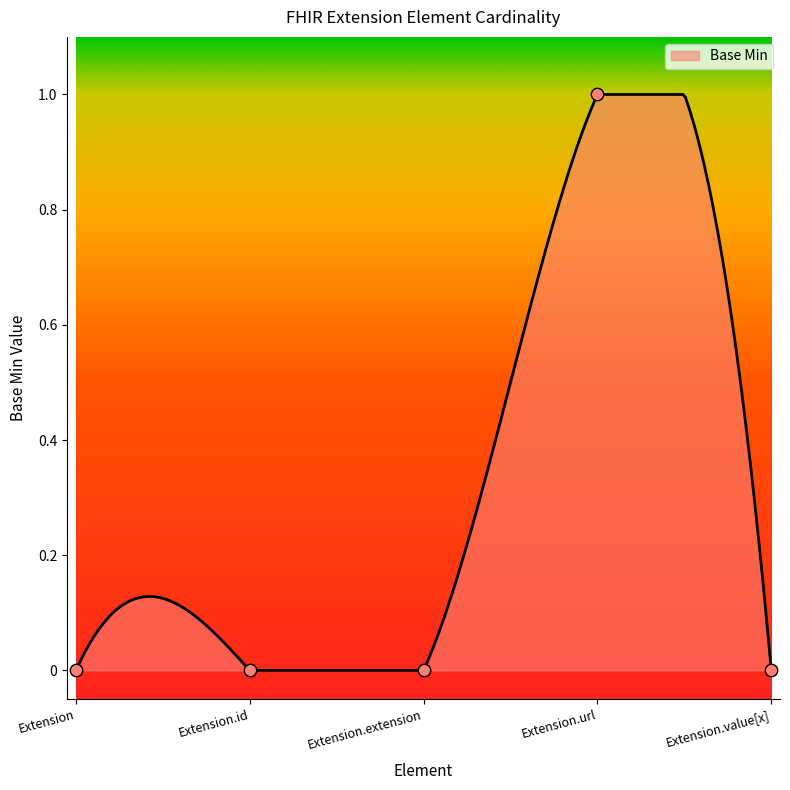

Between Extension.url and Extension, which is larger?

Extension.url